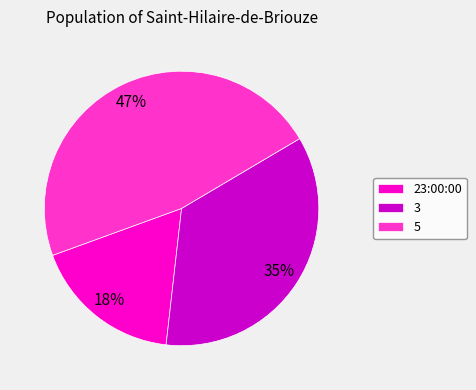

Does 5 represent more than half of the total?

No